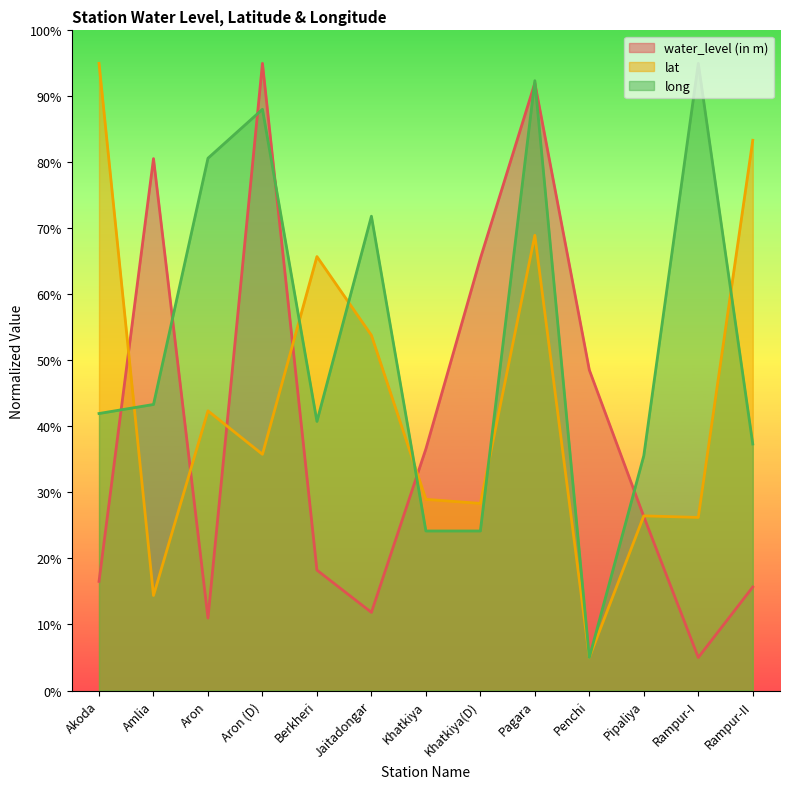

Which has a higher value, Rampur-I or Amlia?

Amlia